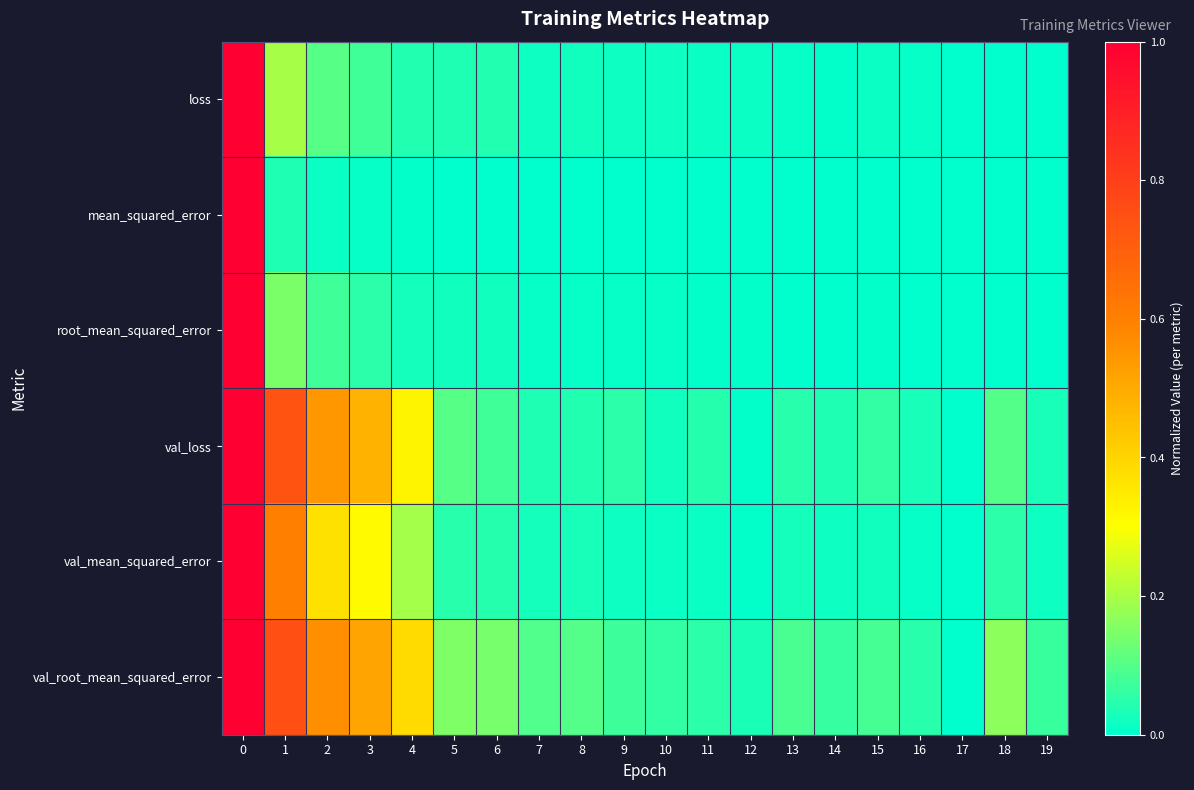

Reading left to right, list all the values displayed in this chart.

loss: 0=1.0	1=0.2	2=0.1	3=0.1	4=0.0	5=0.0	6=0.0	7=0.0	8=0.0	9=0.0	10=0.0	11=0.0	12=0.0	13=0.0	14=0.0	15=0.0	16=0.0	17=0.0	18=0.0	19=0.0
mean_squared_error: 0=1.0	1=0.0	2=0.0	3=0.0	4=0.0	5=0.0	6=0.0	7=0.0	8=0.0	9=0.0	10=0.0	11=0.0	12=0.0	13=0.0	14=0.0	15=0.0	16=0.0	17=0.0	18=0.0	19=0.0
root_mean_squared_error: 0=1.0	1=0.1	2=0.1	3=0.1	4=0.0	5=0.0	6=0.0	7=0.0	8=0.0	9=0.0	10=0.0	11=0.0	12=0.0	13=0.0	14=0.0	15=0.0	16=0.0	17=0.0	18=0.0	19=0.0
val_loss: 0=1.0	1=0.7	2=0.5	3=0.5	4=0.3	5=0.1	6=0.1	7=0.0	8=0.0	9=0.1	10=0.0	11=0.0	12=0.0	13=0.0	14=0.0	15=0.1	16=0.0	17=0.0	18=0.1	19=0.0
val_mean_squared_error: 0=1.0	1=0.6	2=0.4	3=0.3	4=0.2	5=0.0	6=0.0	7=0.0	8=0.0	9=0.0	10=0.0	11=0.0	12=0.0	13=0.0	14=0.0	15=0.0	16=0.0	17=0.0	18=0.1	19=0.0
val_root_mean_squared_error: 0=1.0	1=0.8	2=0.6	3=0.5	4=0.4	5=0.2	6=0.1	7=0.1	8=0.1	9=0.1	10=0.1	11=0.1	12=0.0	13=0.1	14=0.1	15=0.1	16=0.0	17=0.0	18=0.2	19=0.1